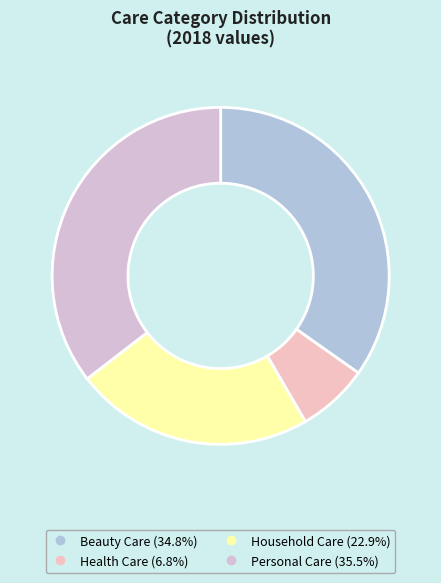

What is the ratio of the value at Household Care to the value at Health Care?

3.3